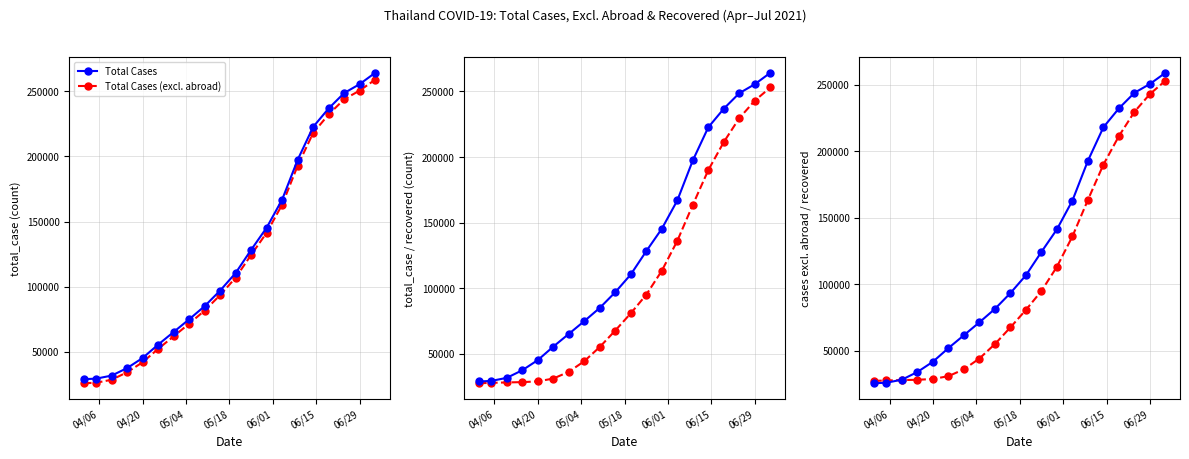

At how many categories does at least one series exceed 127330?

9